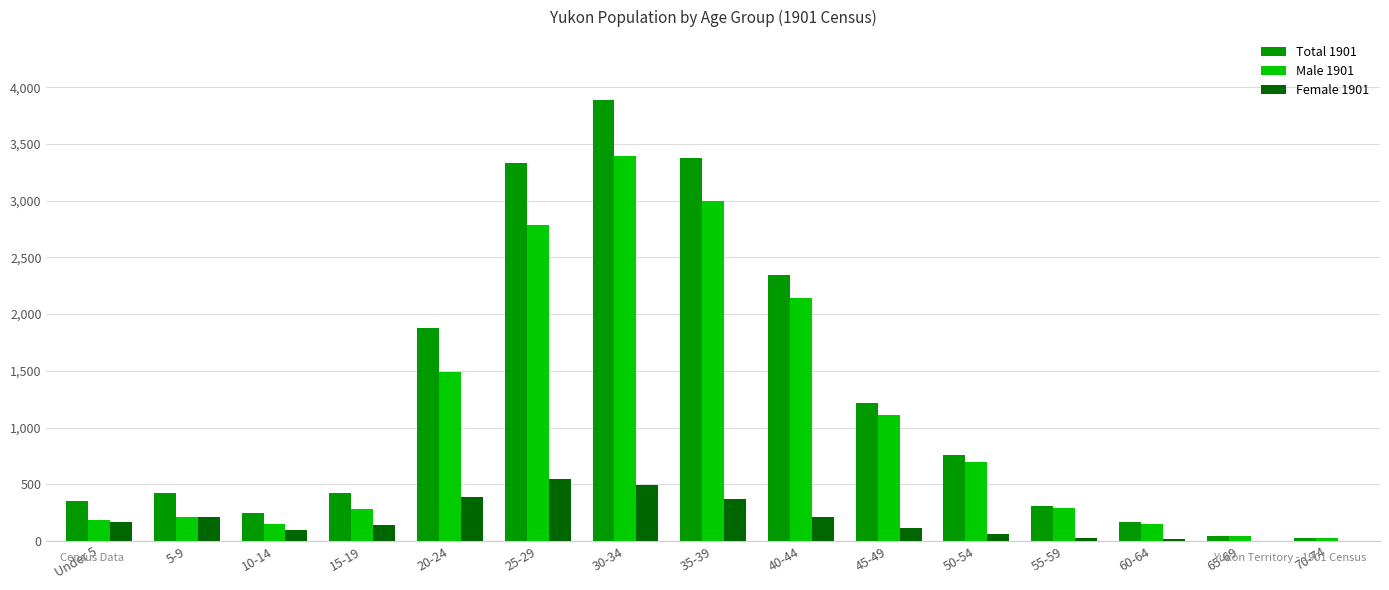

The value of Total 1901 at 50-54 is 1183. True or false?

False